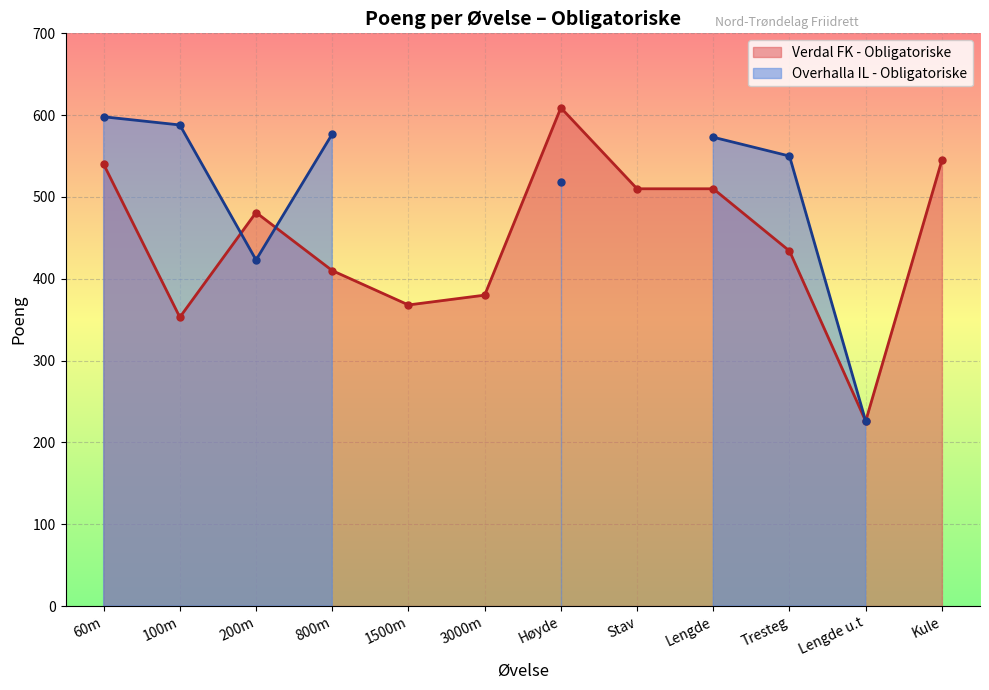

Rank the categories by value from lowest to highest.

Lengde u.t, 100m, 1500m, 3000m, 800m, Tresteg, 200m, Stav, Lengde, 60m, Kule, Høyde